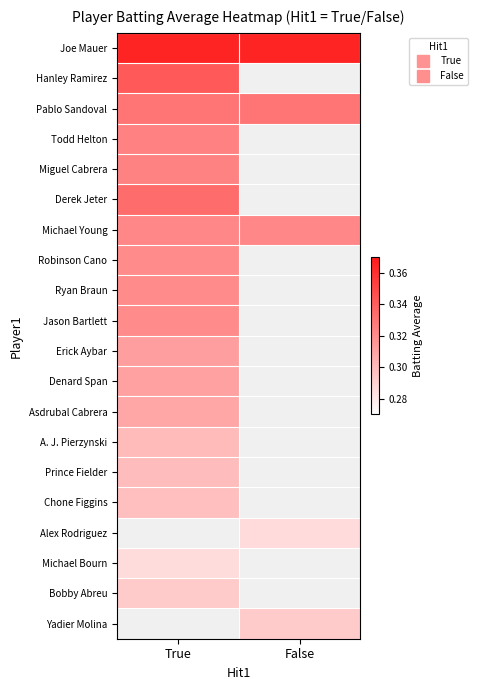

Rank the series by their maximum value, from highest to lowest.

Joe Mauer, Hanley Ramirez, Derek Jeter, Pablo Sandoval, Todd Helton, Miguel Cabrera, Michael Young, Robinson Cano, Ryan Braun, Jason Bartlett, Erick Aybar, Denard Span, Asdrubal Cabrera, A. J. Pierzynski, Prince Fielder, Bobby Abreu, Yadier Molina, Chone Figgins, Alex Rodriguez, Michael Bourn